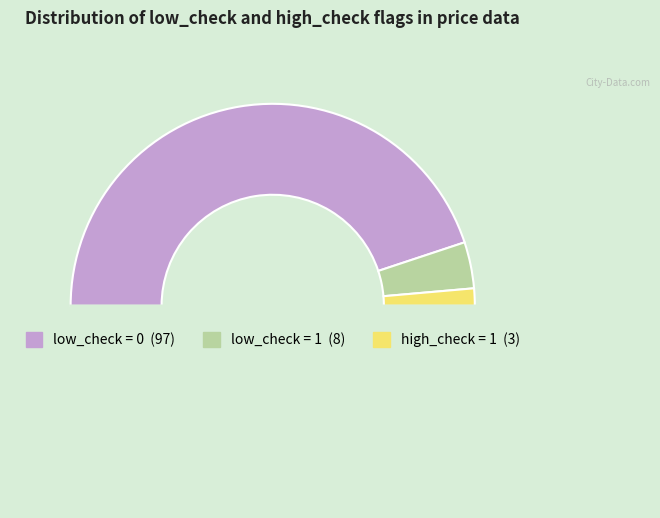

How many segments does this pie chart have?

4